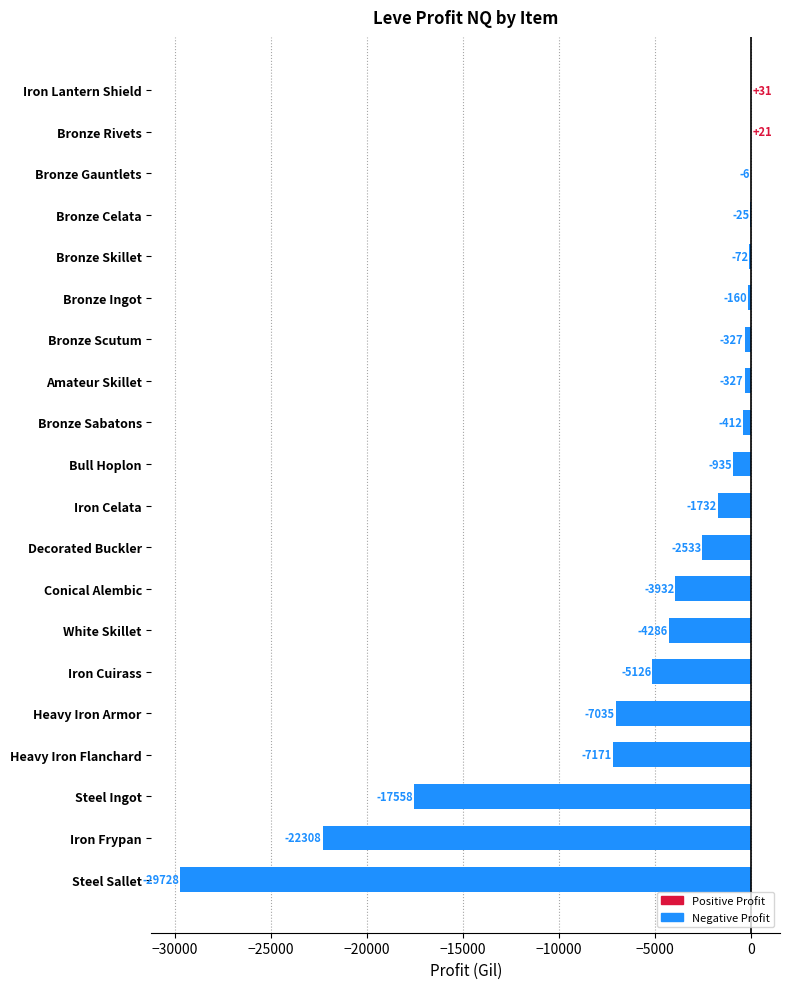

At which category does the chart reach its peak across all series?

Iron Lantern Shield